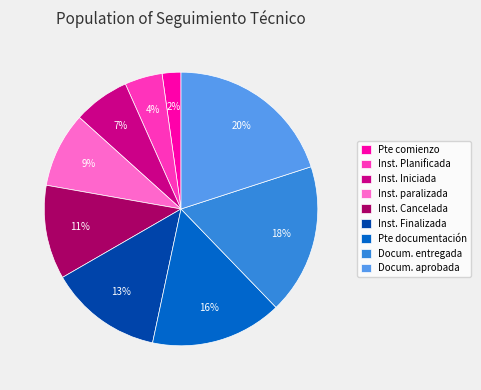

Combined, do Docum. entregada and Inst. Planificada account for over 50%?

No